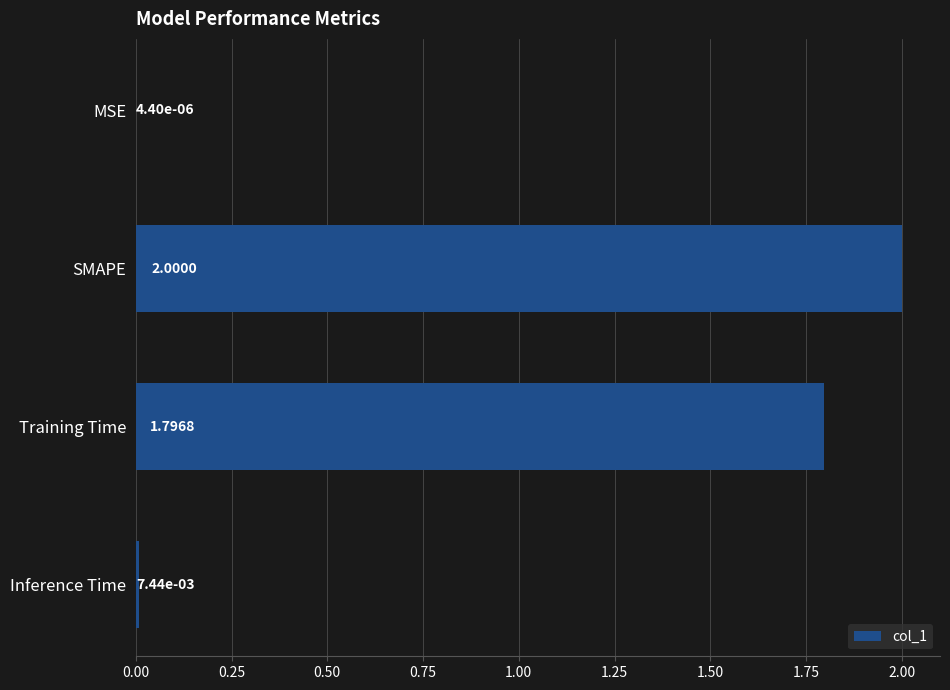

At which category does the chart reach its peak across all series?

SMAPE